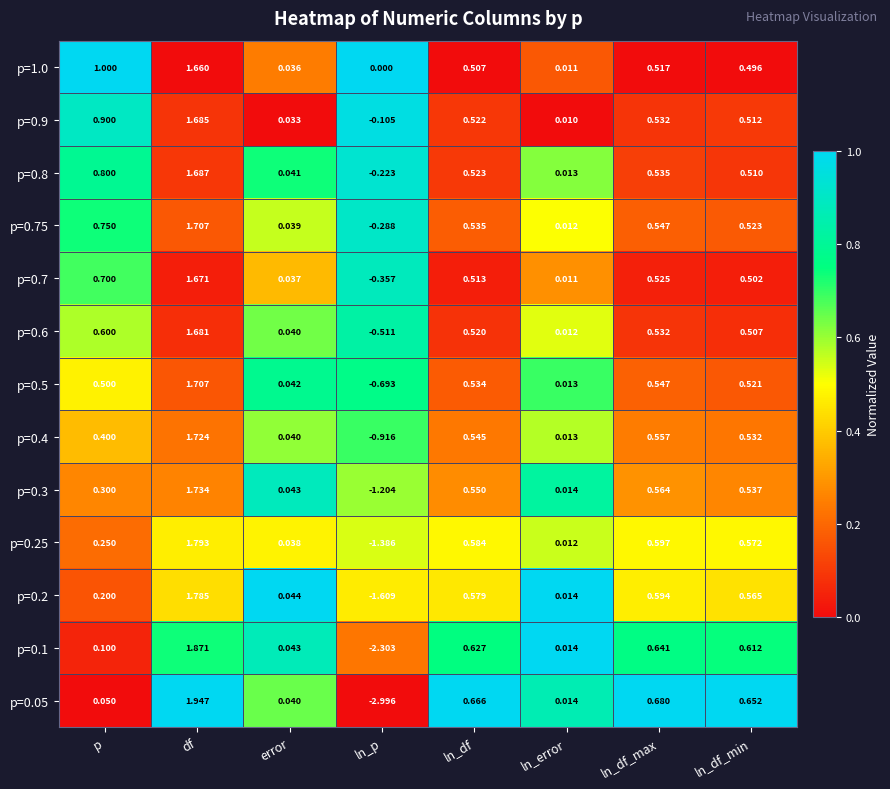

At which label does p=0.4 first exceed 0?

p